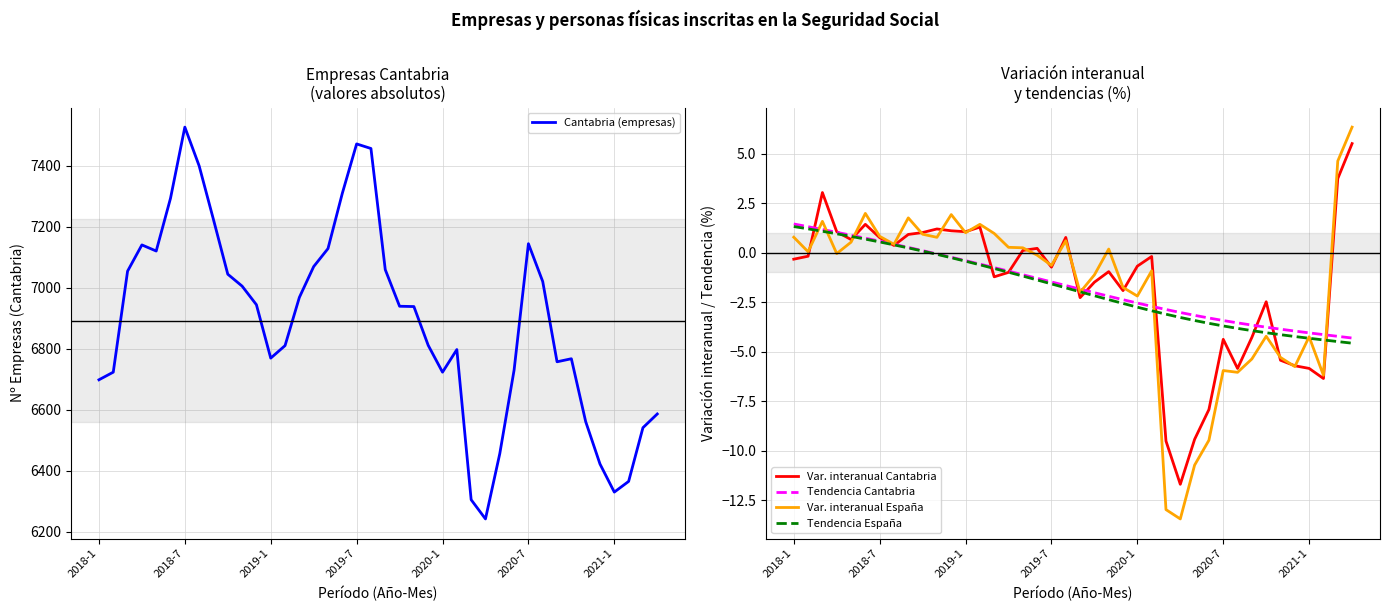

What is the maximum value for Tendencia Cantabria?

1.5